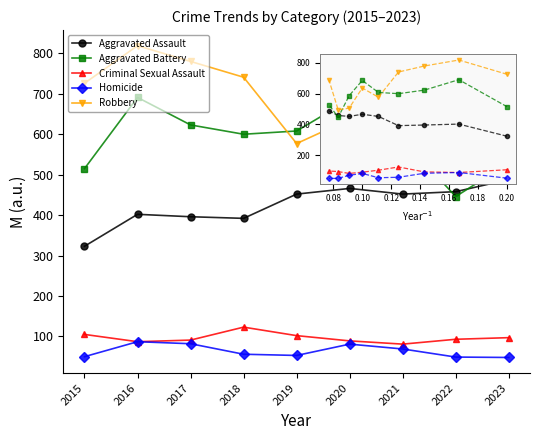

List the series in order of their peak value, lowest first.

Homicide, Criminal Sexual Assault, Aggravated Assault, Aggravated Battery, Robbery